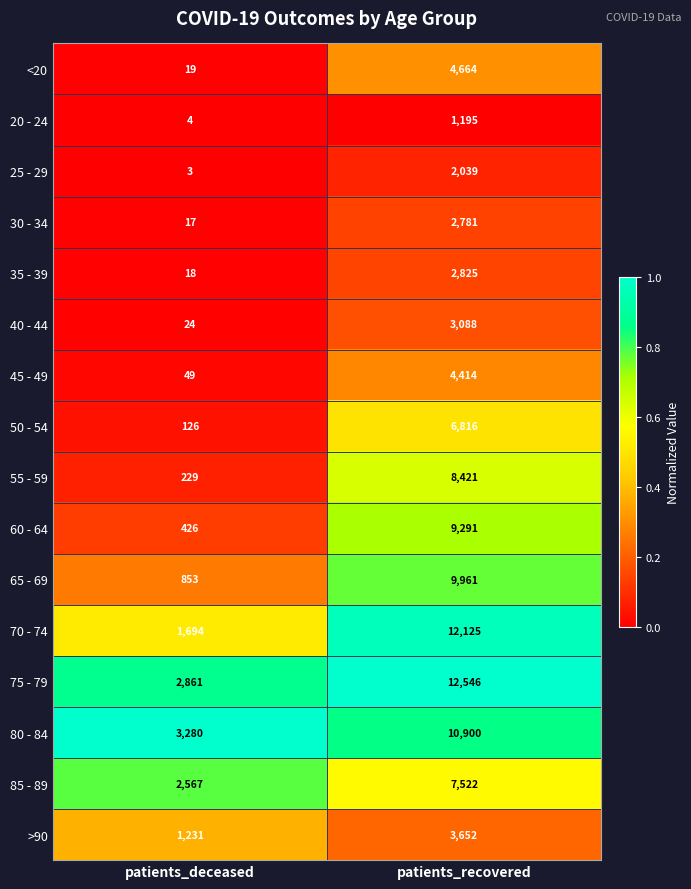

What is the spread (max minus min) of values at patients_deceased?

3277